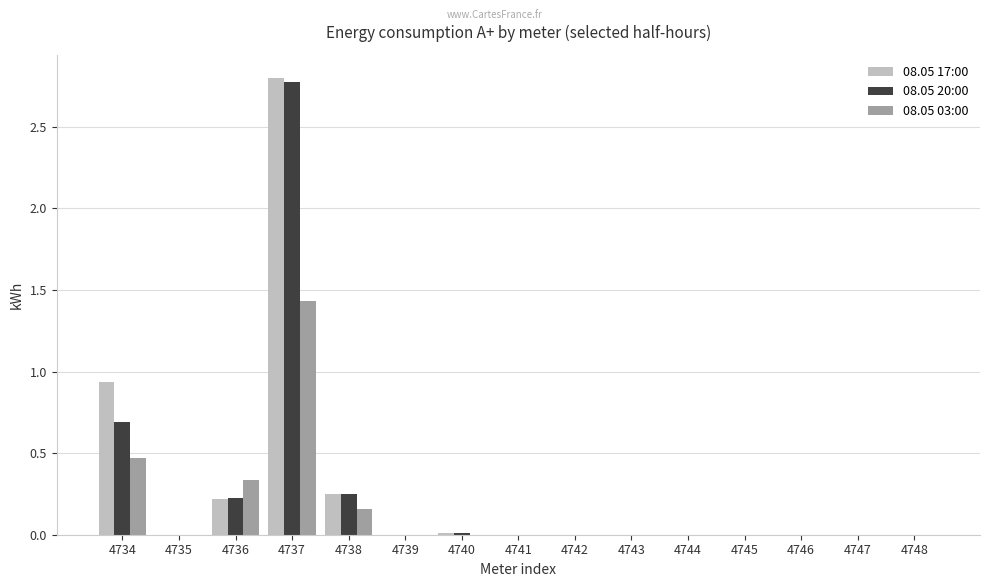

What are all the series names shown in the legend?

08.05 17:00, 08.05 20:00, 08.05 03:00